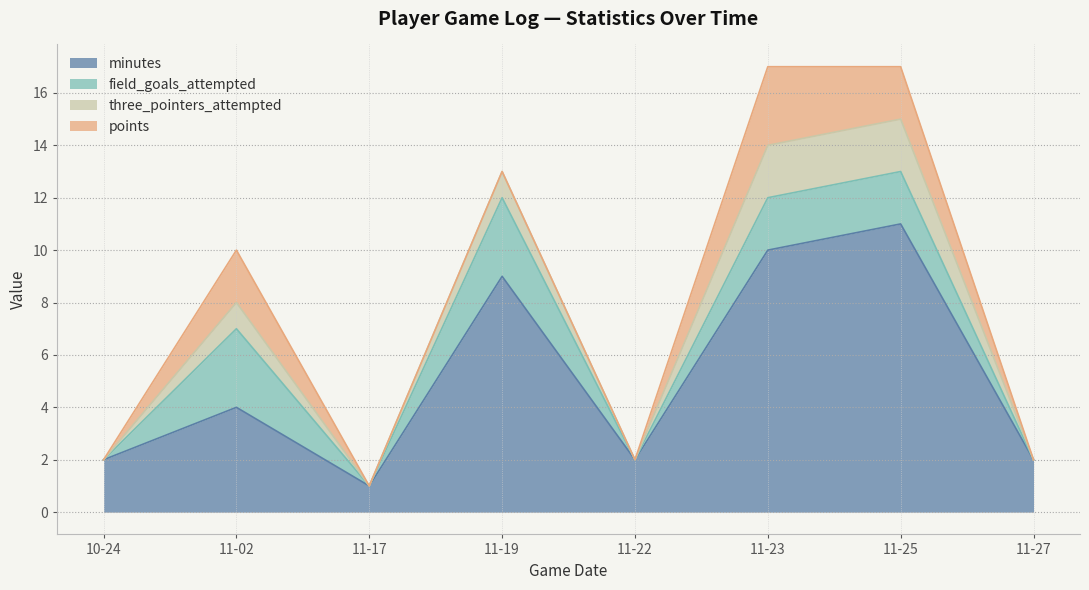

The minutes series shows 11 at 11-25. True or false?

True